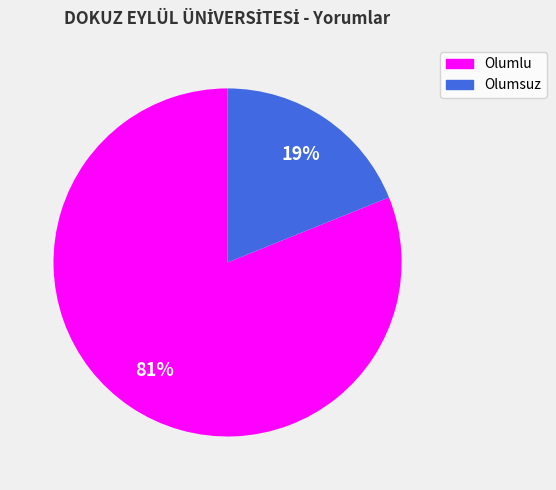

Which slice represents more than half of the pie?

Olumlu